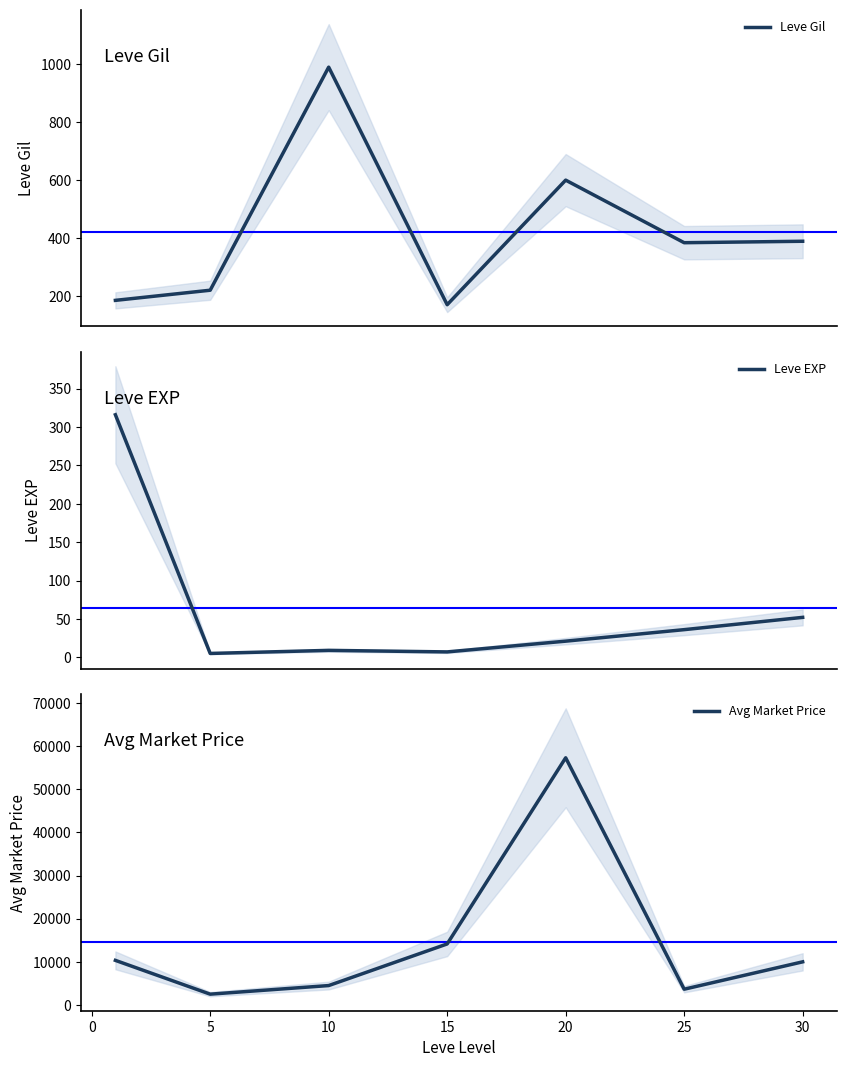

The value of Leve EXP at 5 is 8. True or false?

False